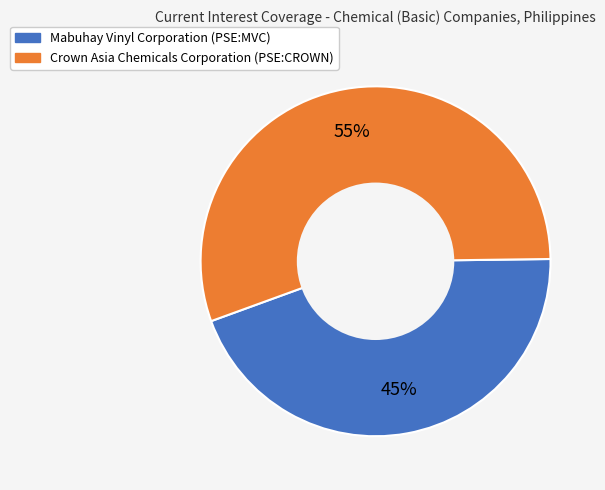

To the nearest percent, what portion does Mabuhay Vinyl Corporation (PSE:MVC) represent?

45%